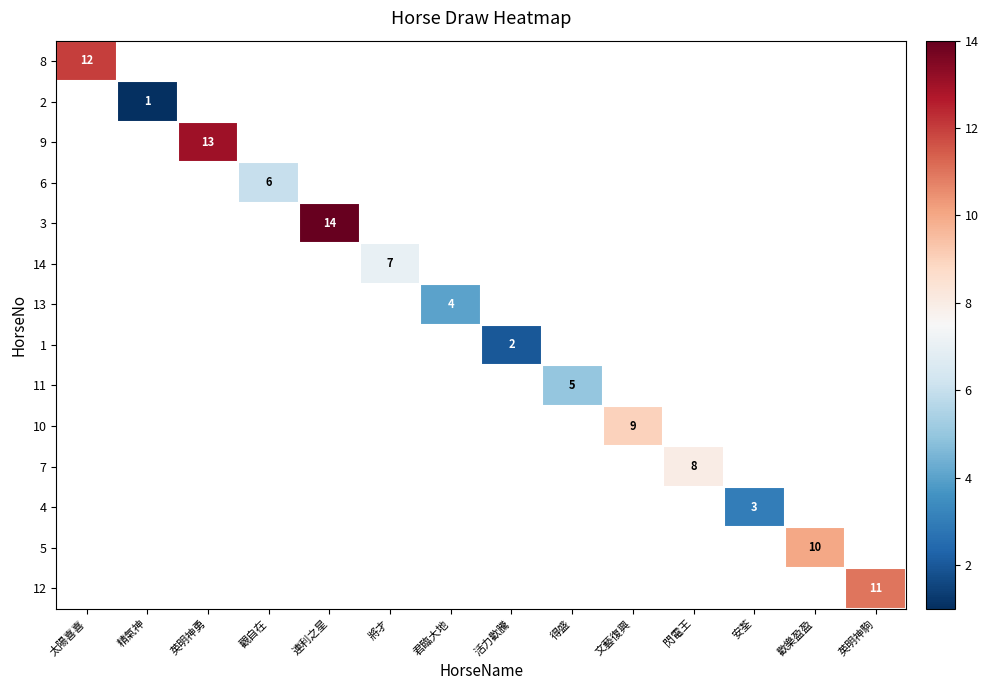

At which category does the chart reach its peak across all series?

連利之星